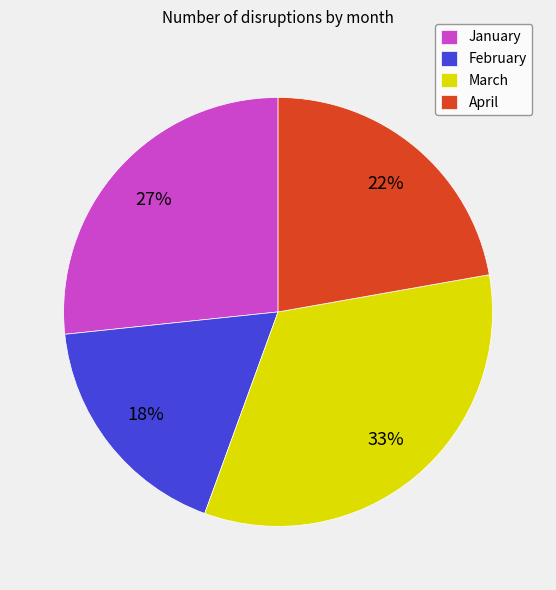

Which slice is the largest?

March